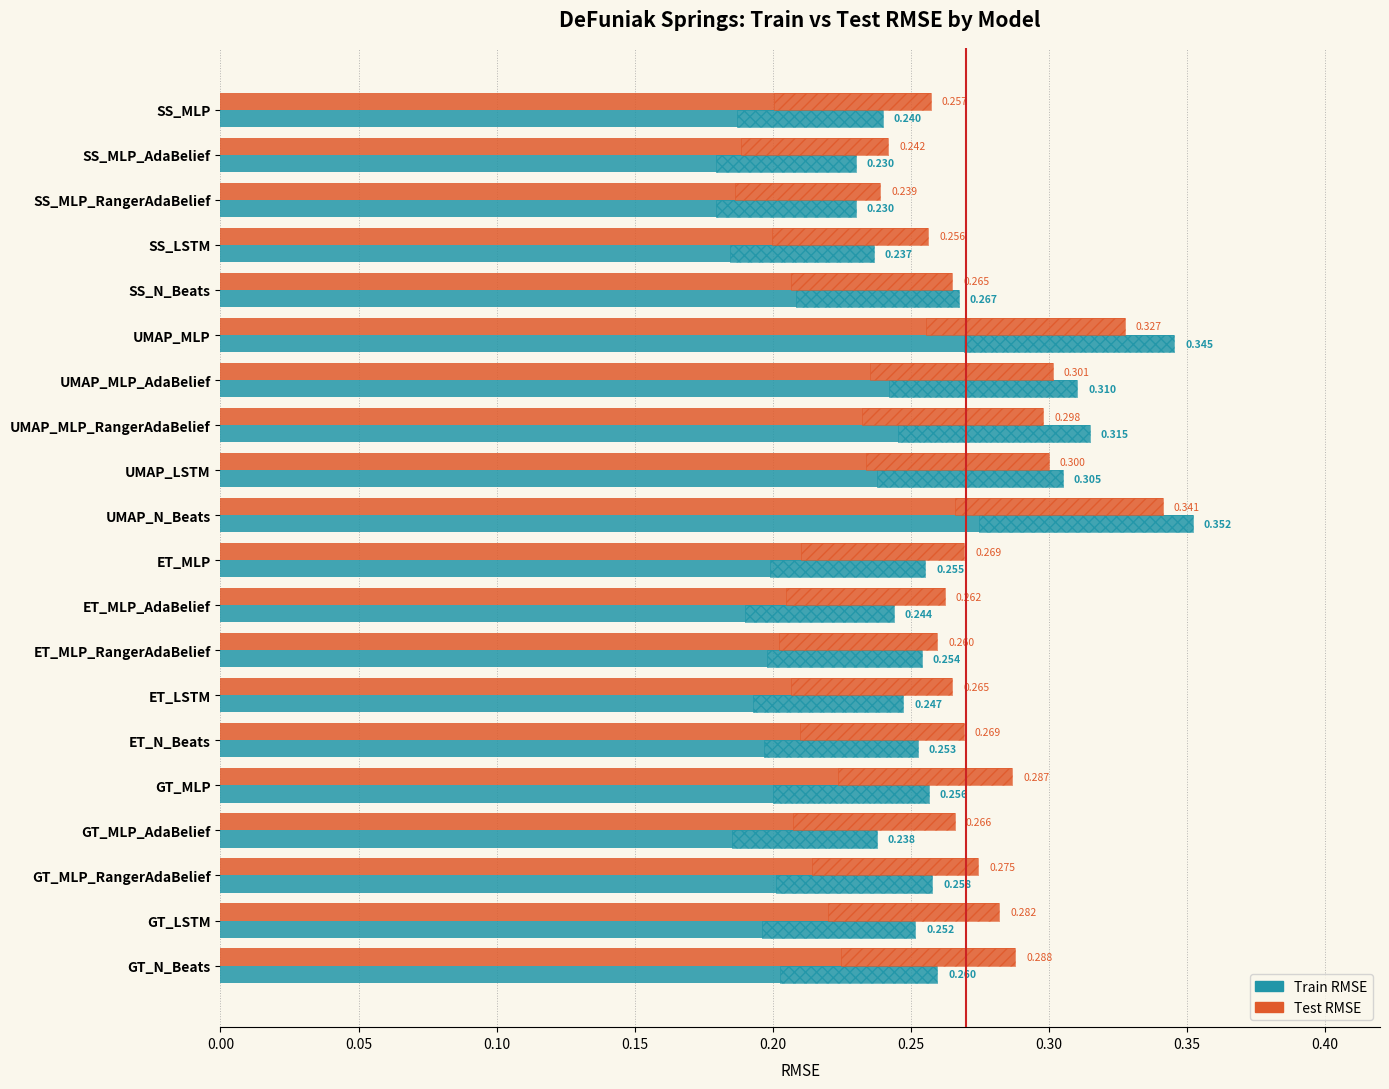

List the series in order of their overall mean, lowest first.

Train RMSE, Test RMSE